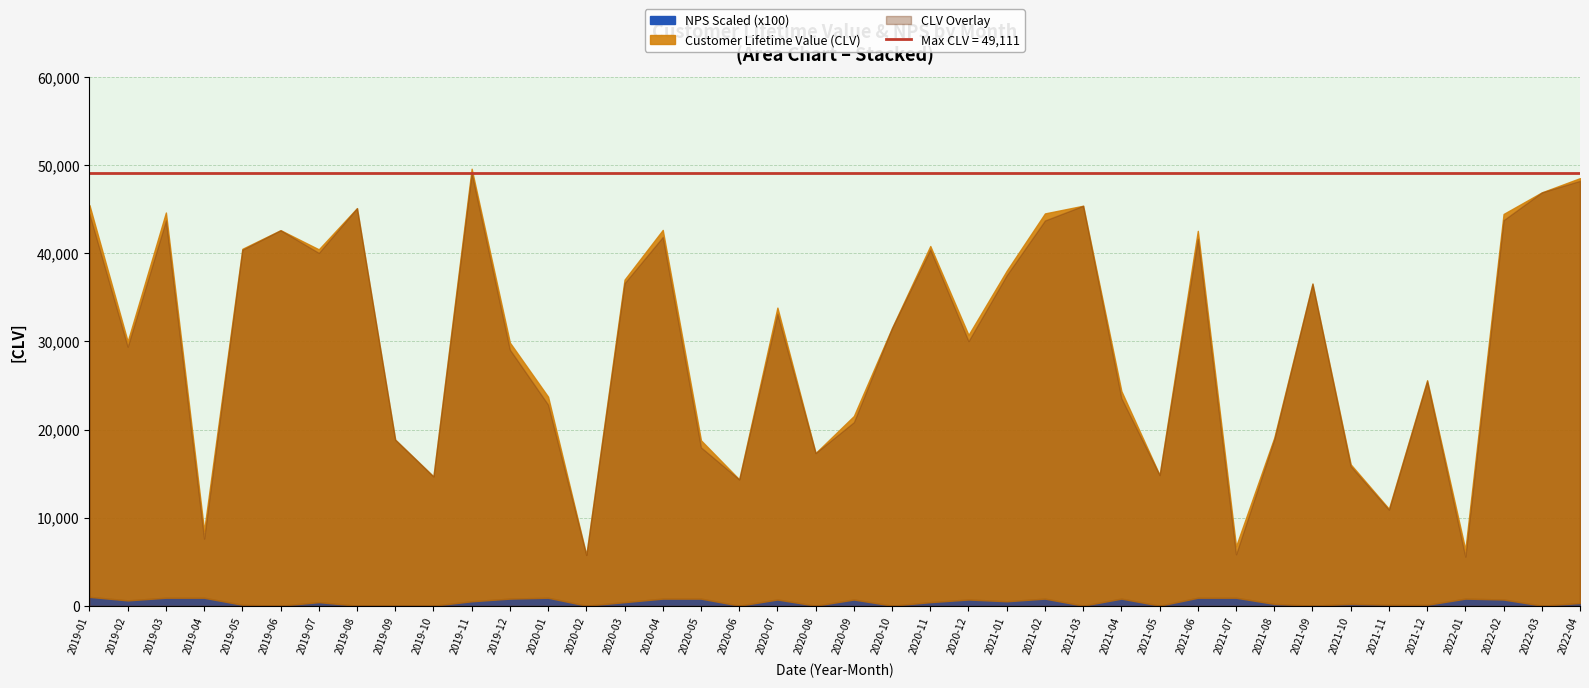

Which series has the widest spread of values?

Customer Lifetime Value (CLV)